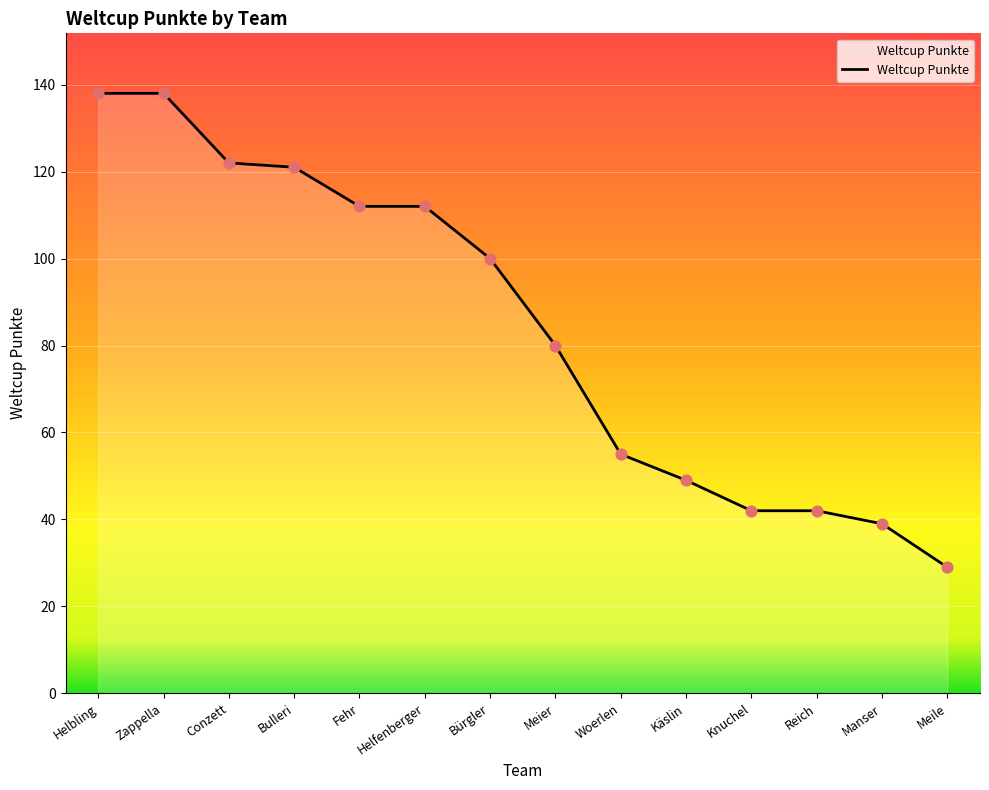

Between Meile and Helbling, which is larger?

Helbling